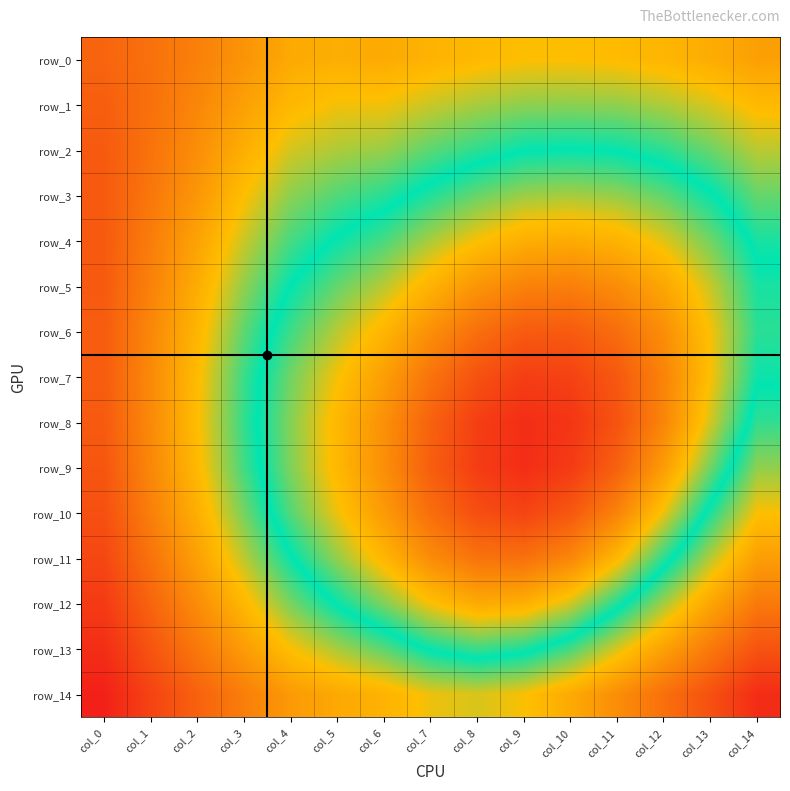

List the labels in order of row_2 value, largest first.

col_0, col_1, col_2, col_3, col_4, col_14, col_5, col_6, col_13, col_7, col_8, col_12, col_11, col_9, col_10